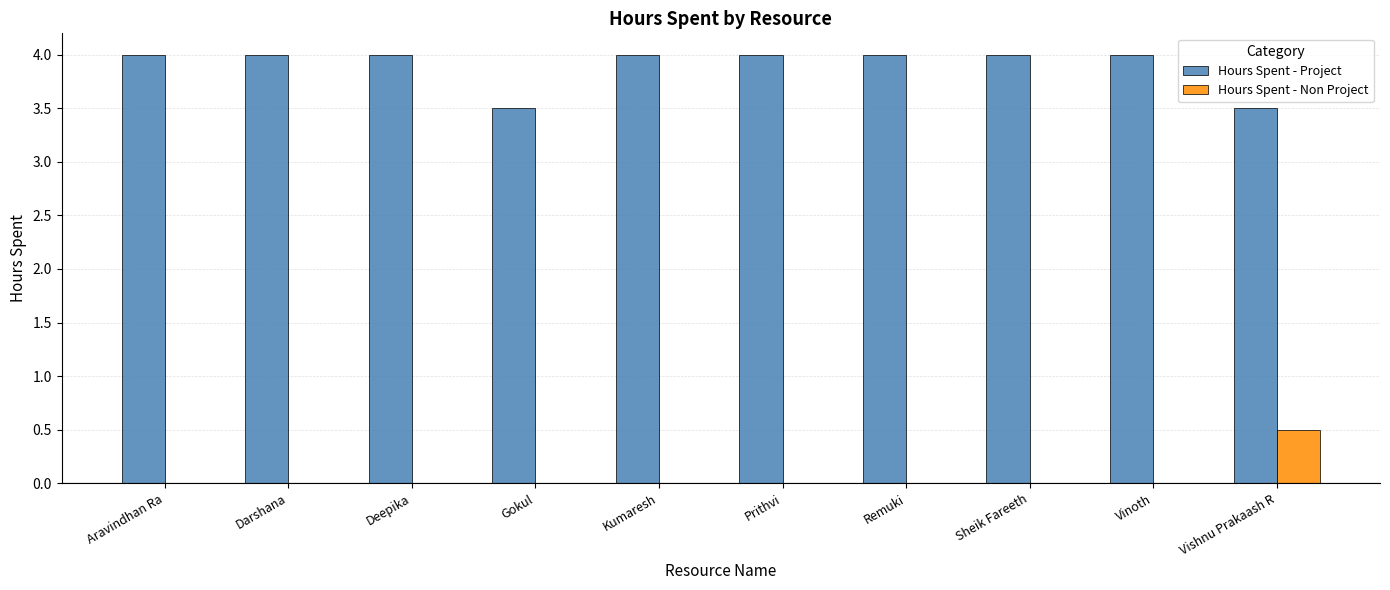

What value does the Hours Spent - Non Project series have at Vishnu Prakaash R?

0.5